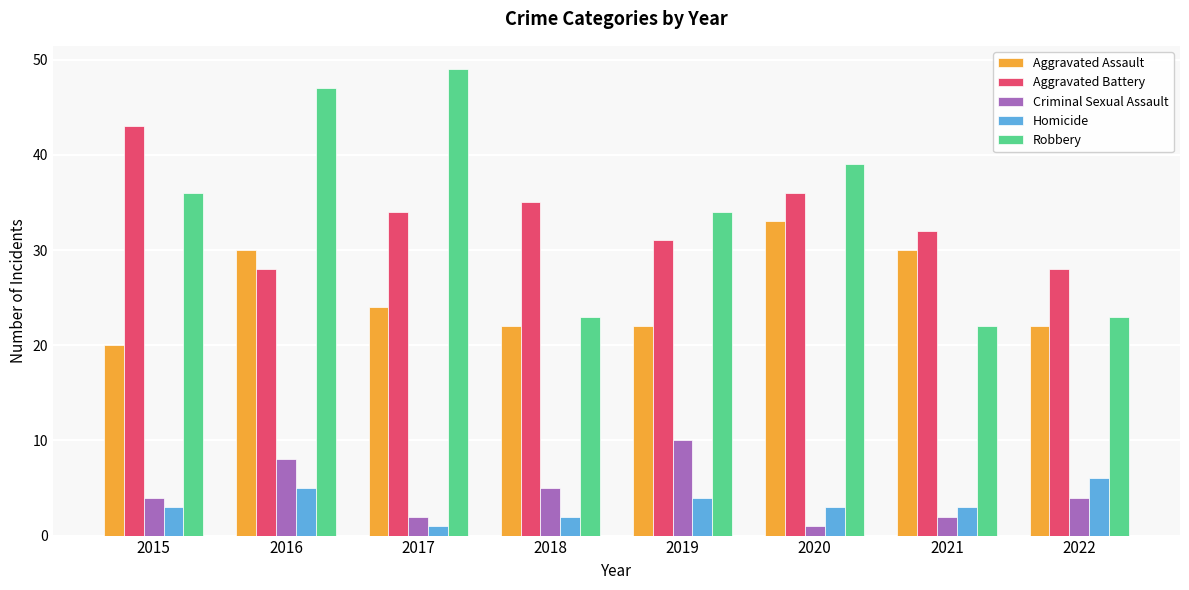

What value does the Aggravated Assault series have at 2020?

33